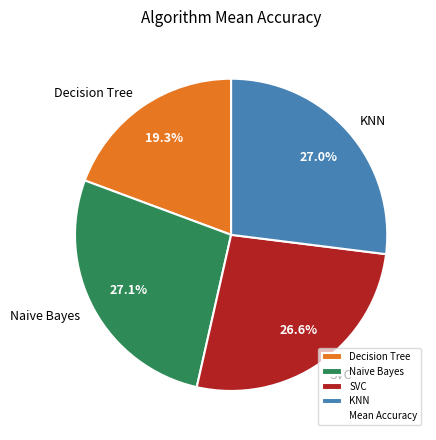

How many segments does this pie chart have?

4